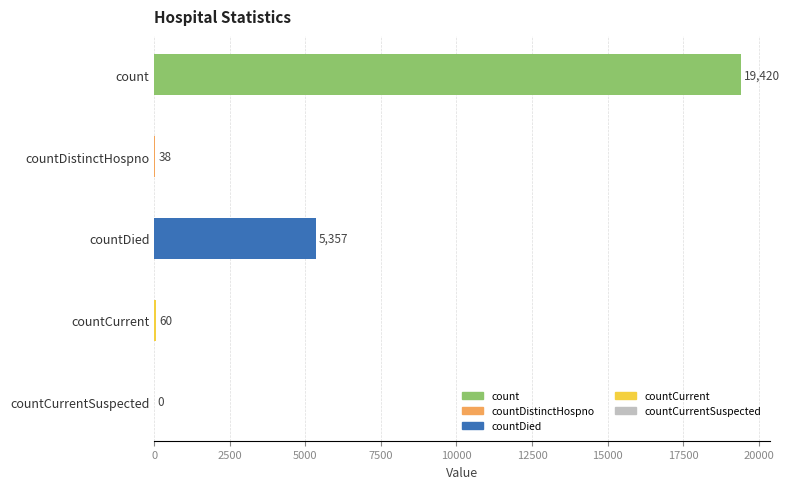

Reading bottom to top, transcribe all the data shown in this chart.

countCurrentSuspected=0	countCurrent=60	countDied=5357	countDistinctHospno=38	count=19420